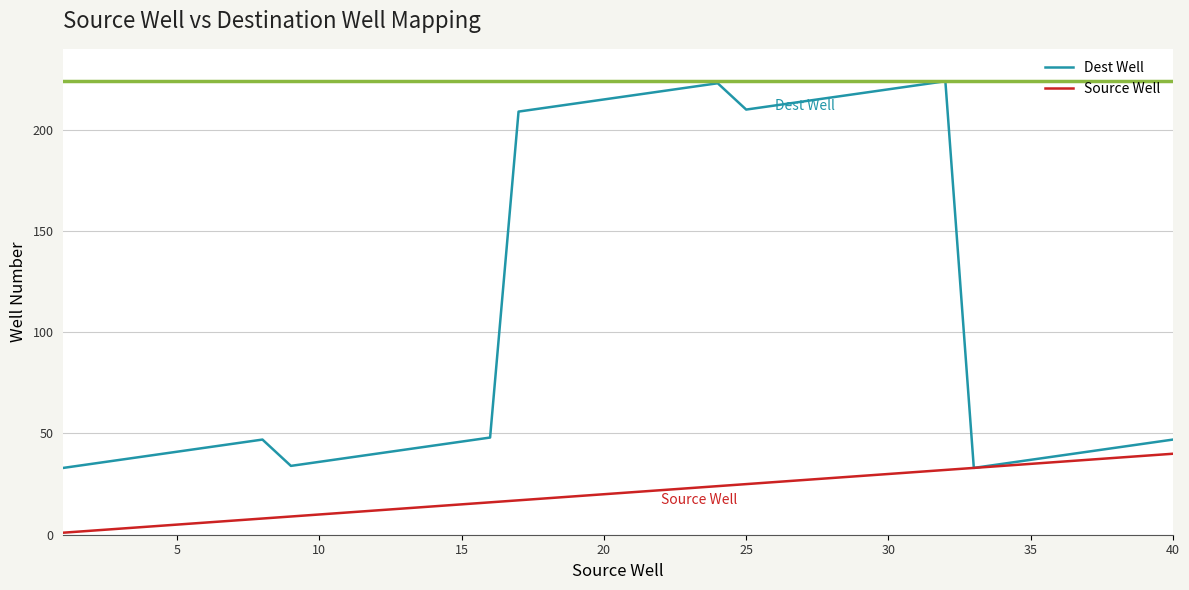

Rank the series by their maximum value, from lowest to highest.

Source Well, Dest Well